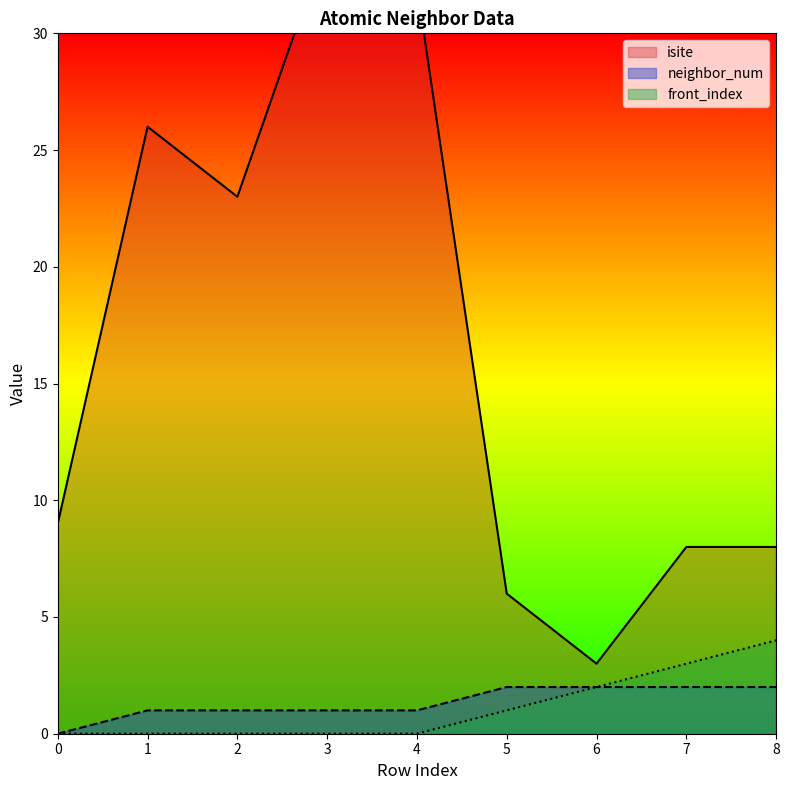

What is the difference between the second highest and minimum values in the isite series?

29